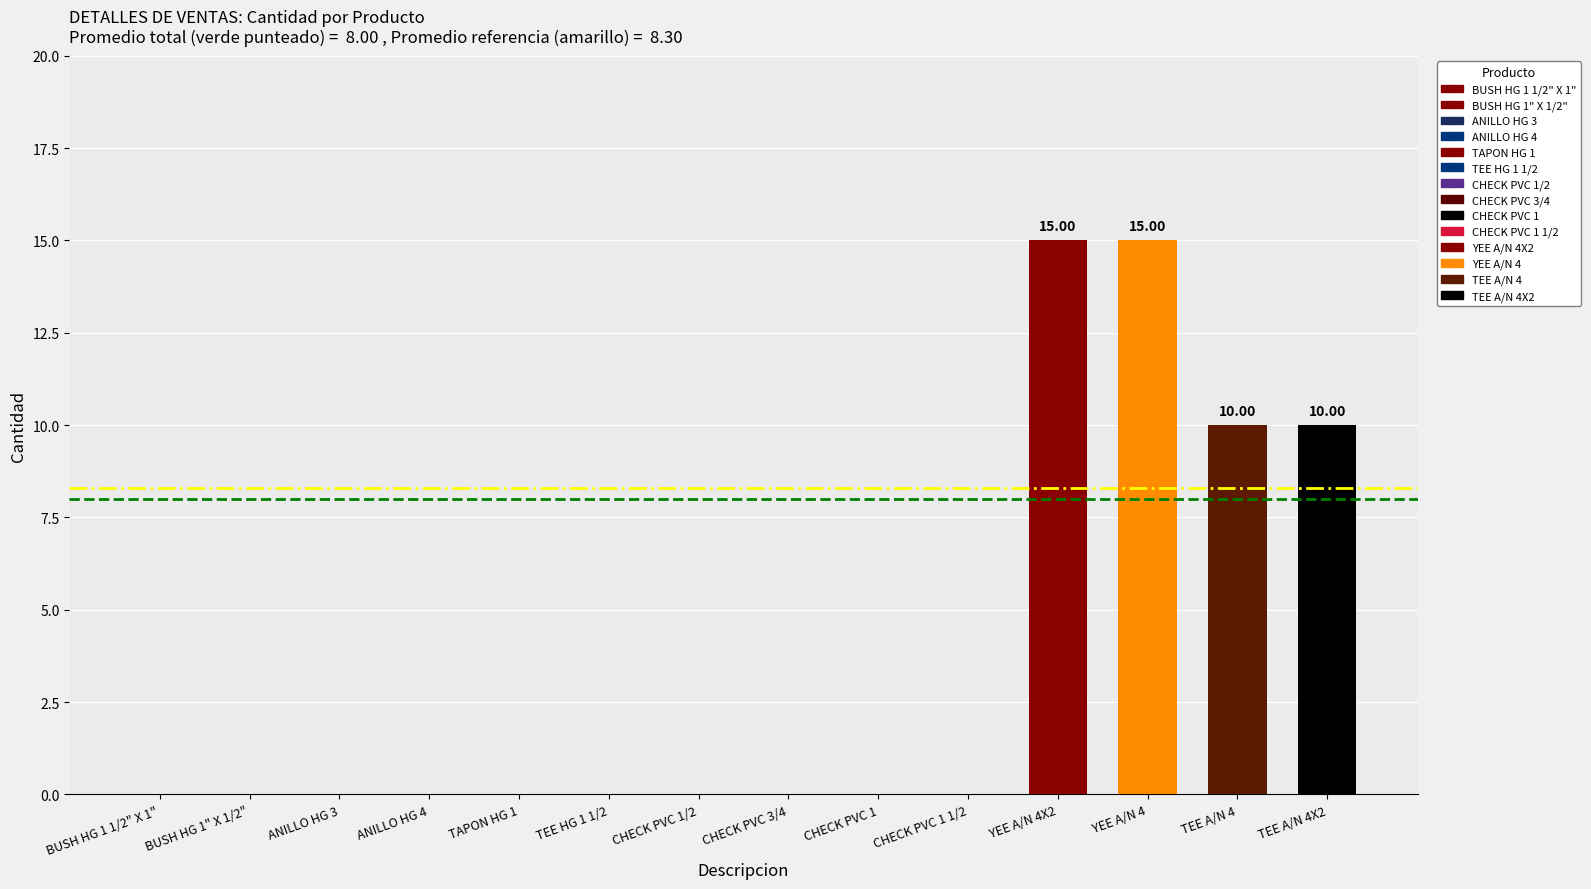

What is the sum of all values?

50